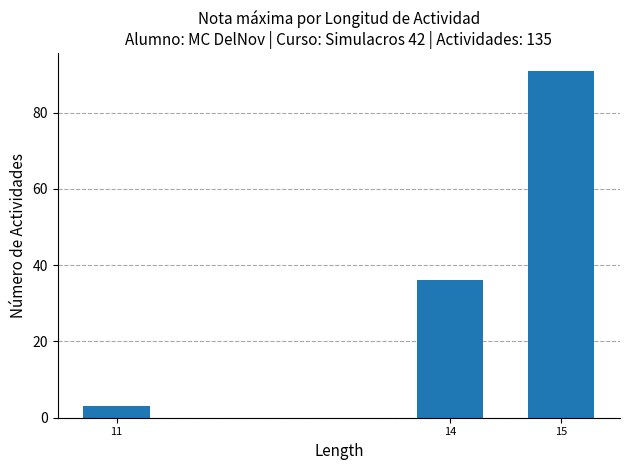

Reading left to right, transcribe all the data shown in this chart.

11=3	14=36	15=91